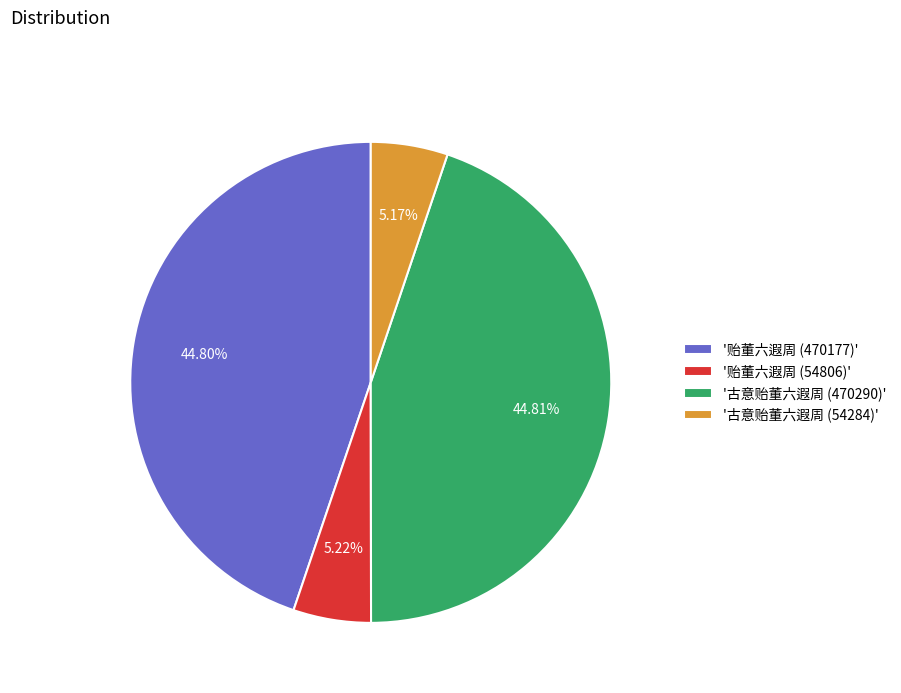

Is '贻董六遐周 (470177)' the majority of the pie?

No